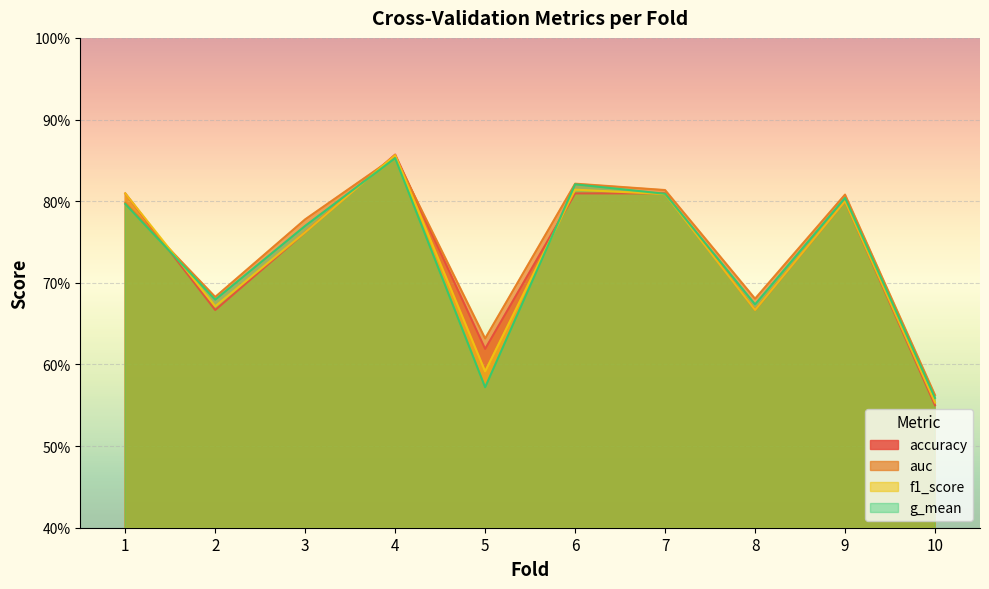

Count the number of data series in this chart.

4